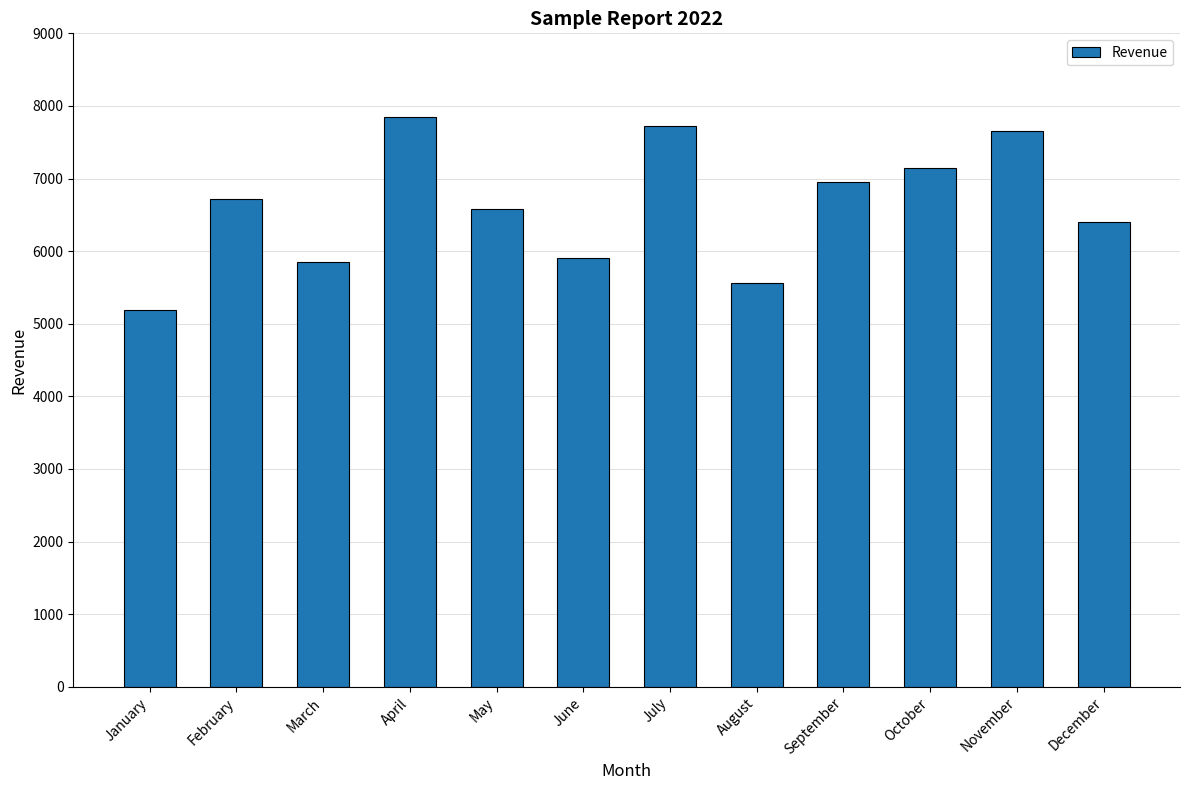

Which category has the highest value across all series?

April